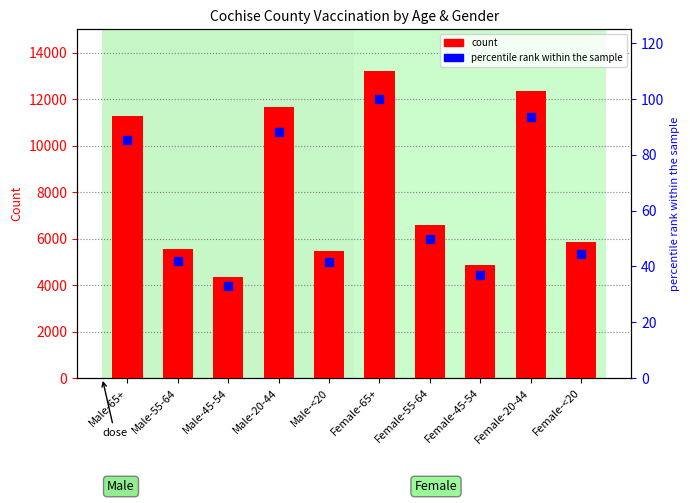

At which label does percentile rank within the sample reach its minimum?

Male-45-54